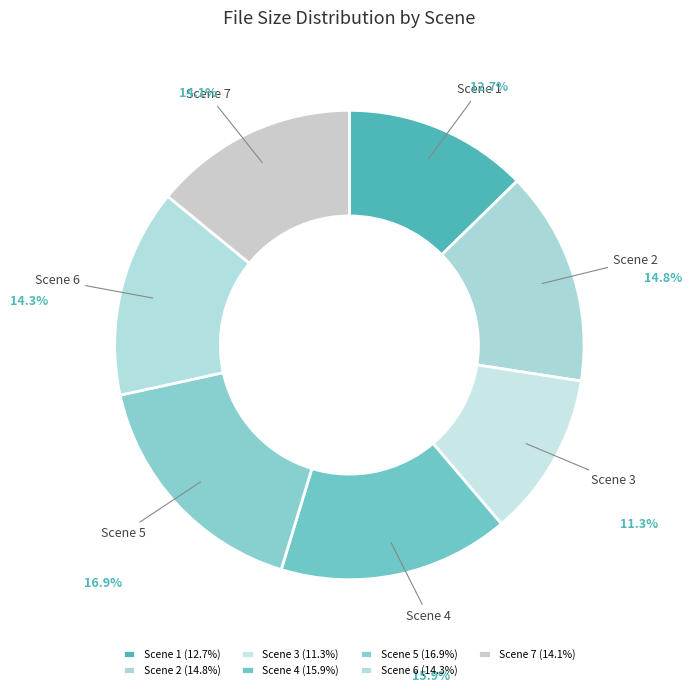

To the nearest percent, what portion does Scene 5 represent?

17%